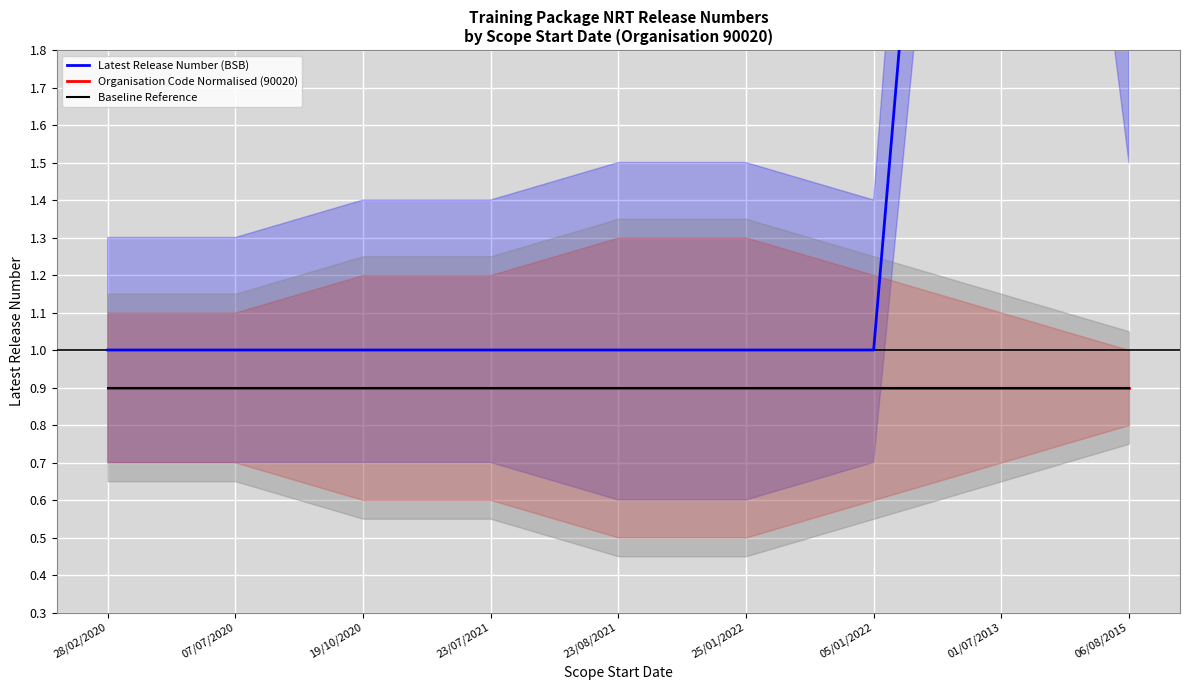

Count the Latest Release Number (BSB) values in the range 1 to 2.

8